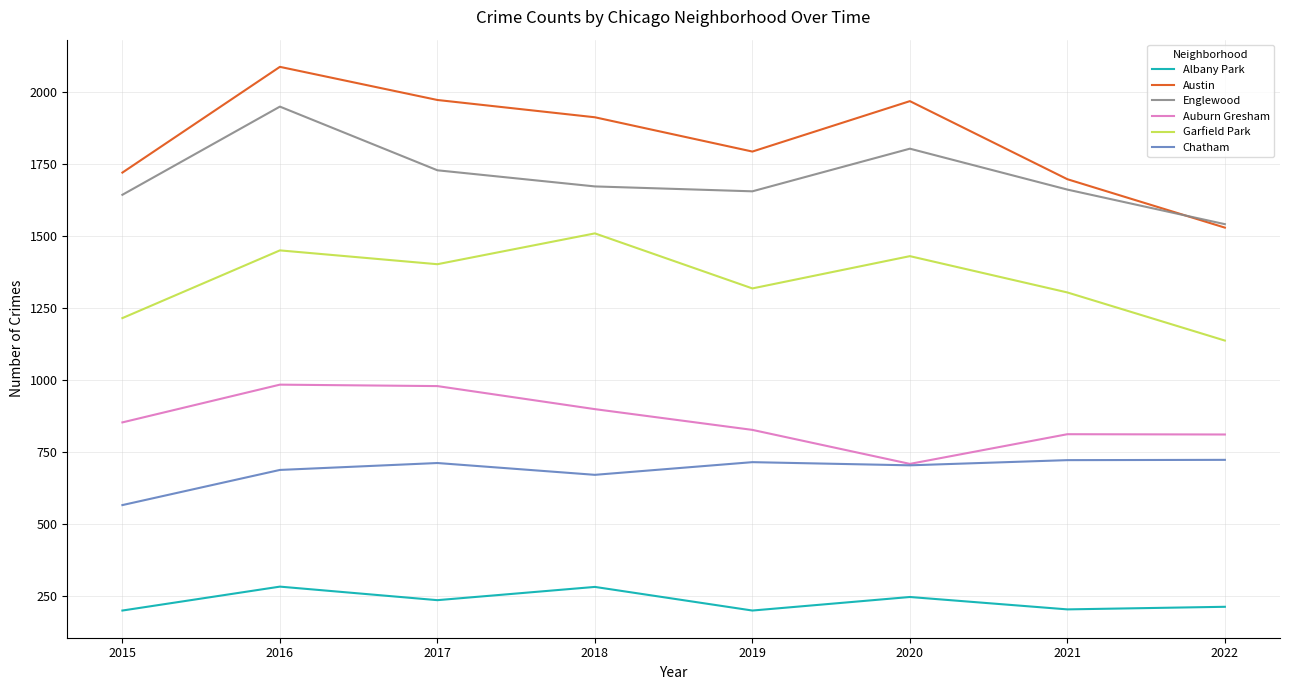

Rank the series at 2015 from lowest to highest value.

Albany Park, Chatham, Auburn Gresham, Garfield Park, Englewood, Austin